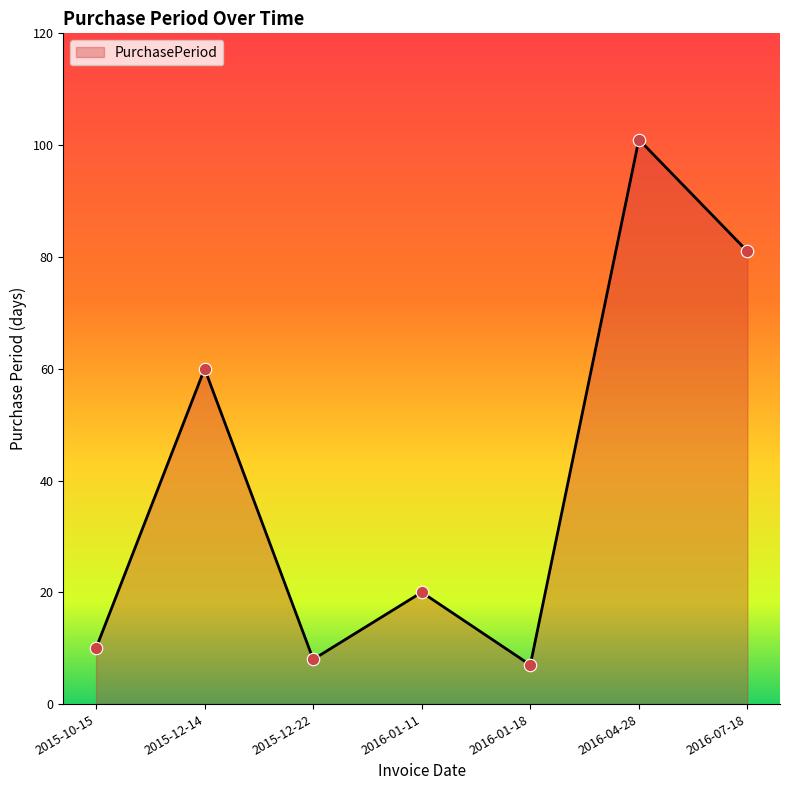

What is the change in value from 2016-01-11 to 2016-04-28?

+81